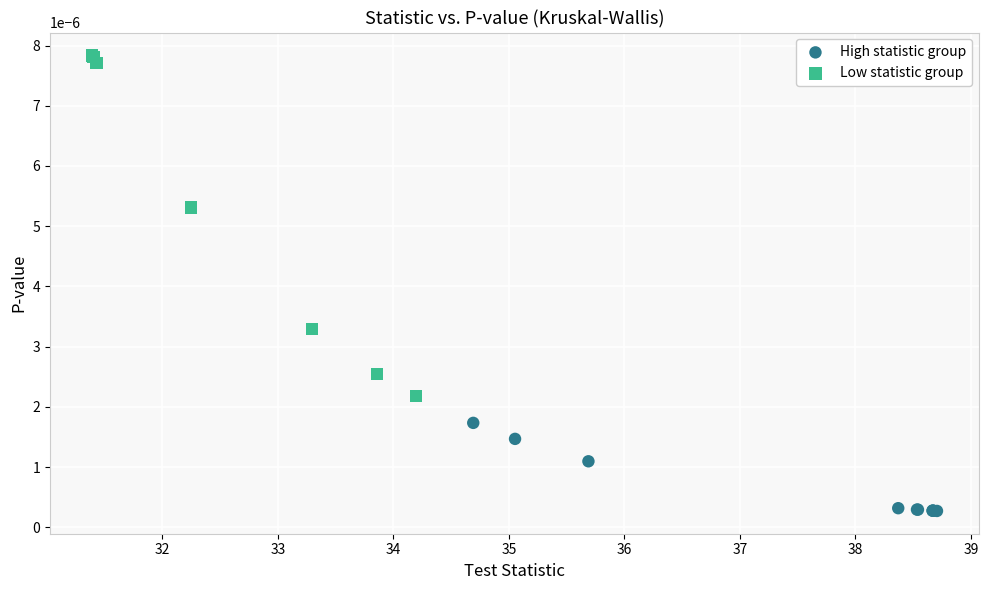

Which series contains the lowest Y value?

High statistic group